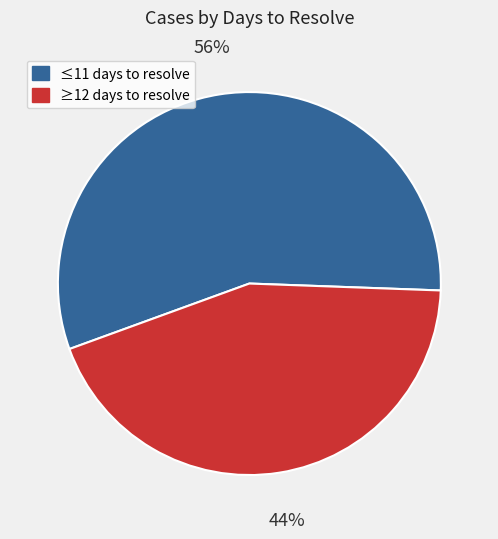

Is there any slice that represents more than half of the pie?

Yes